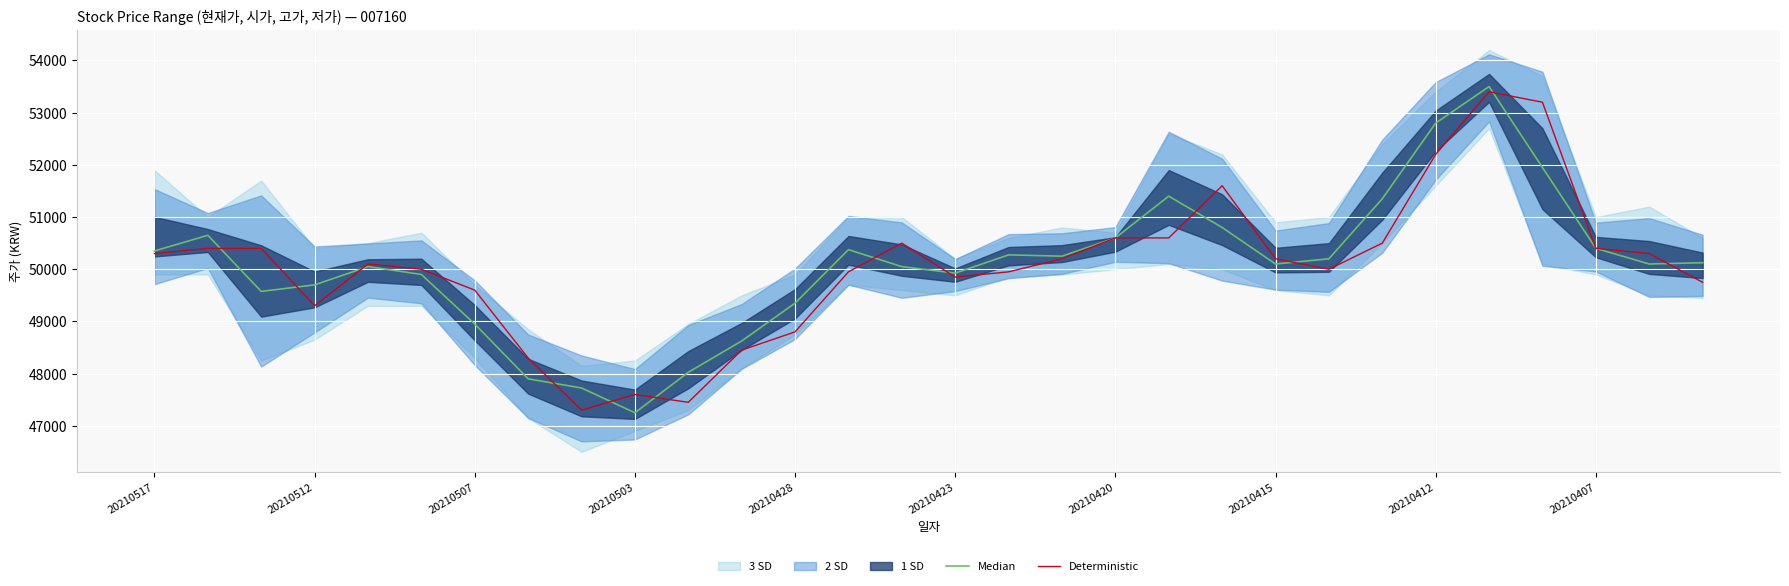

Is it true that Deterministic equals 50400 at 20210407?

True